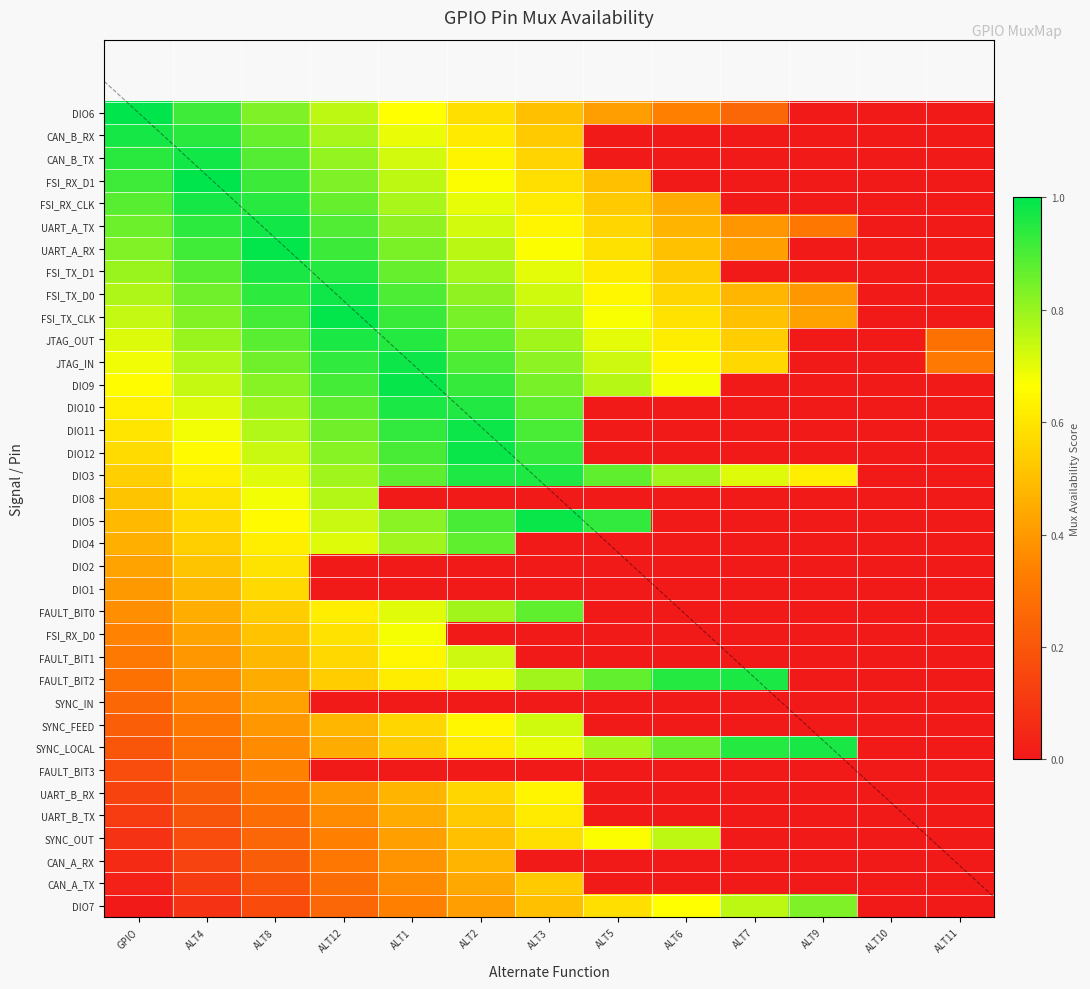

Rank the series at ALT7 from highest to lowest value.

FAULT_BIT2, SYNC_LOCAL, DIO7, DIO3, JTAG_IN, JTAG_OUT, FSI_TX_CLK, FSI_TX_D0, UART_A_RX, UART_A_TX, DIO6, CAN_B_RX, CAN_B_TX, FSI_RX_D1, FSI_RX_CLK, FSI_TX_D1, DIO9, DIO10, DIO11, DIO12, DIO8, DIO5, DIO4, DIO2, DIO1, FAULT_BIT0, FSI_RX_D0, FAULT_BIT1, SYNC_IN, SYNC_FEED, FAULT_BIT3, UART_B_RX, UART_B_TX, SYNC_OUT, CAN_A_RX, CAN_A_TX